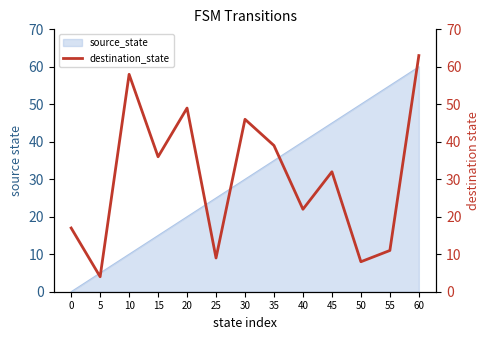

The value of source_state at 0 is 0. True or false?

True